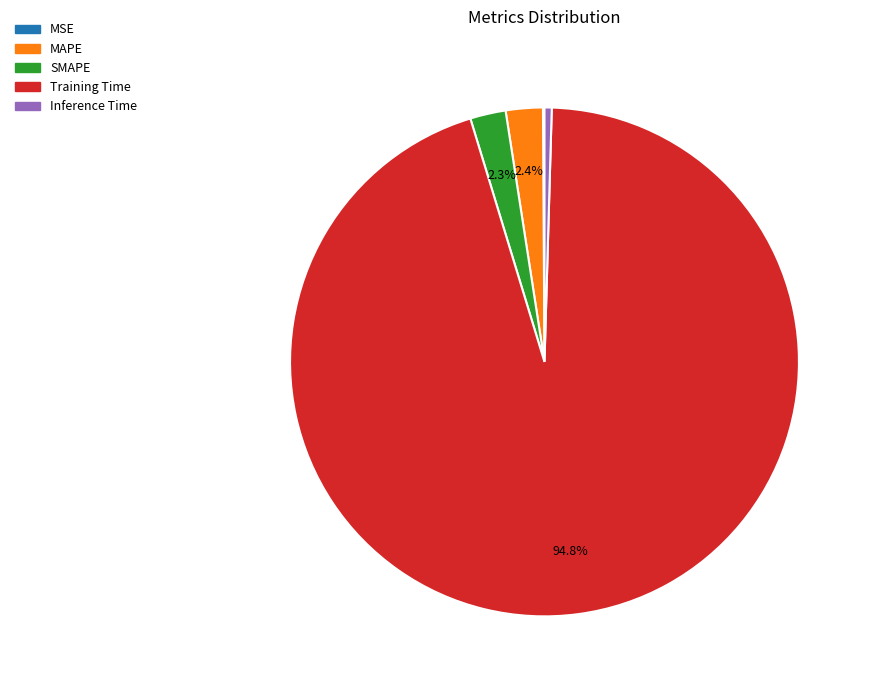

Which slice represents more than half of the pie?

Training Time